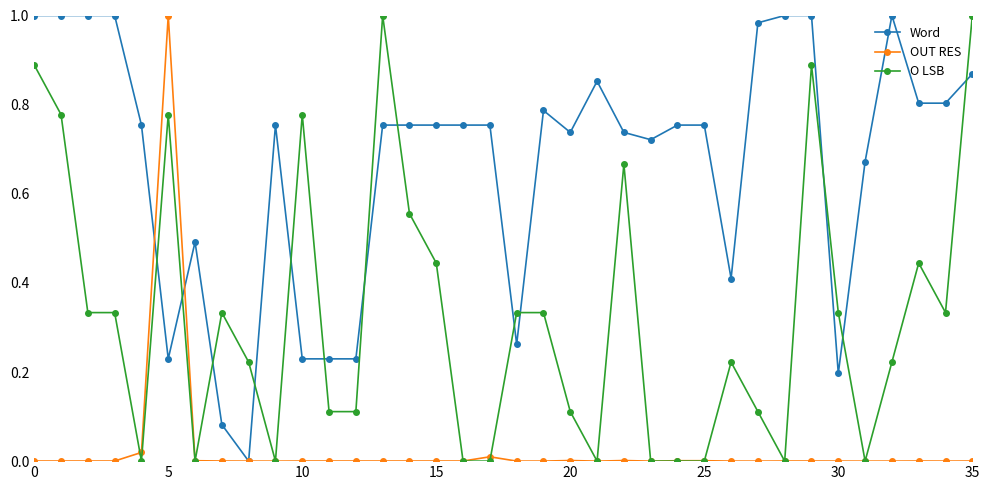

List the series in order of their overall mean, highest first.

Word, O LSB, OUT RES